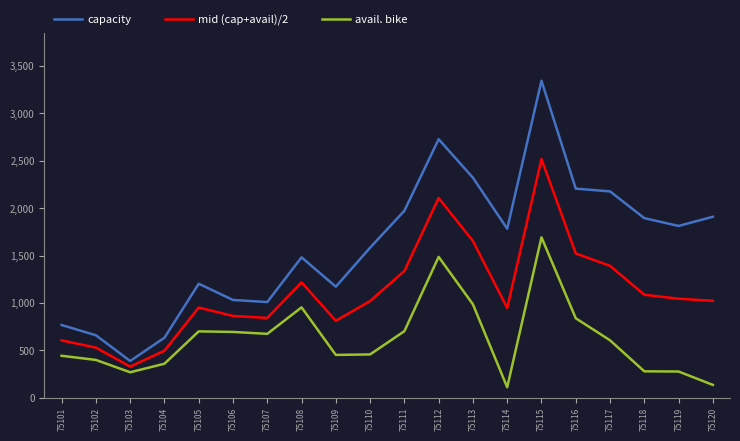

Read the avail. bike value at 75111.

703.0